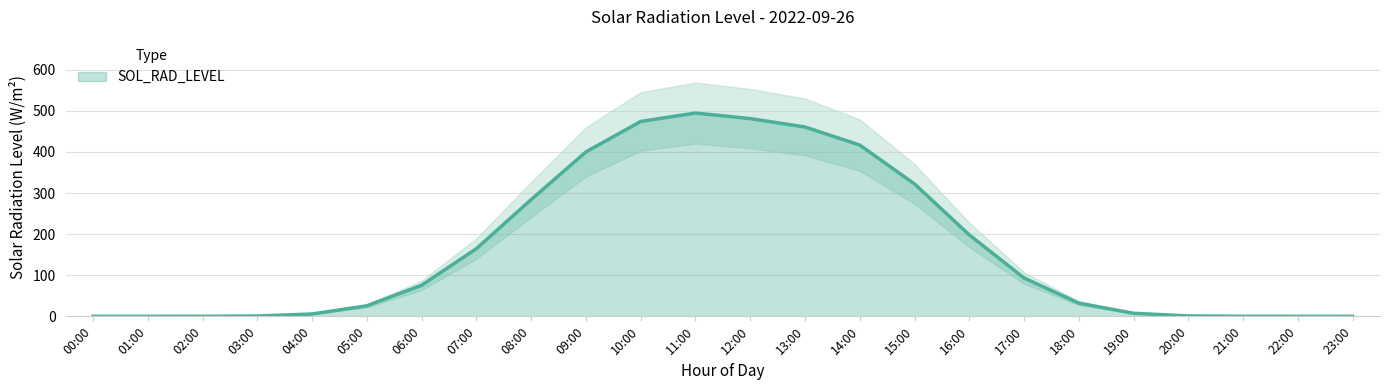

Count the number of values greater than 75.

12